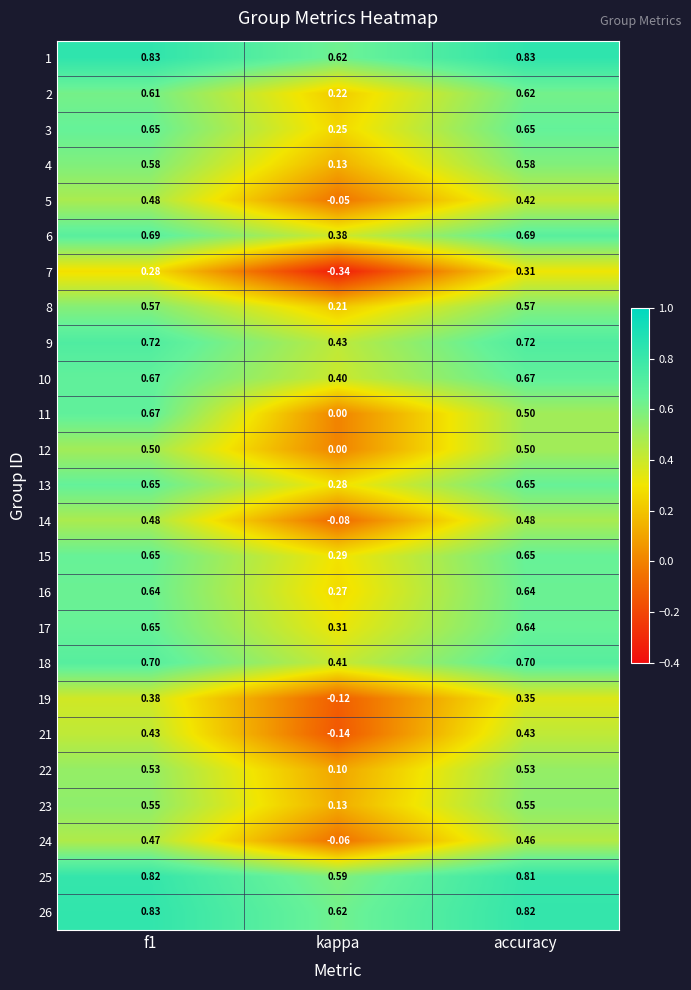

Where is 8 nearest to the value 0?

kappa